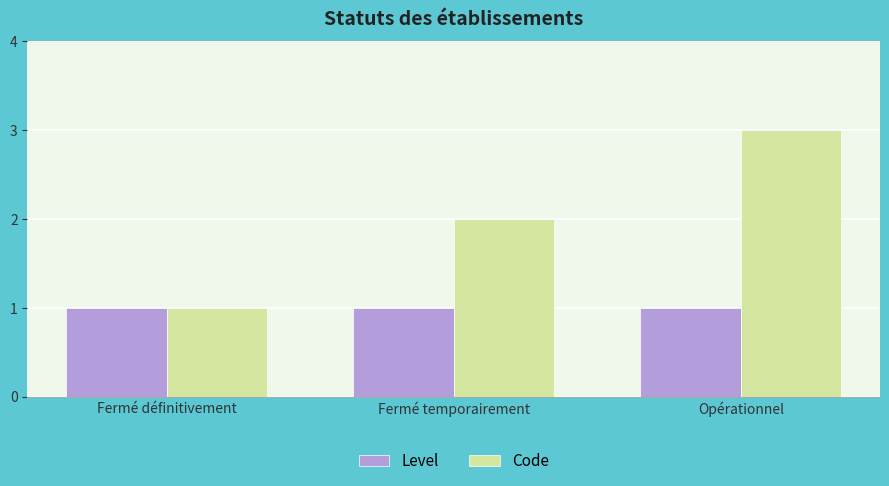

Which series has the largest range (max minus min)?

Code